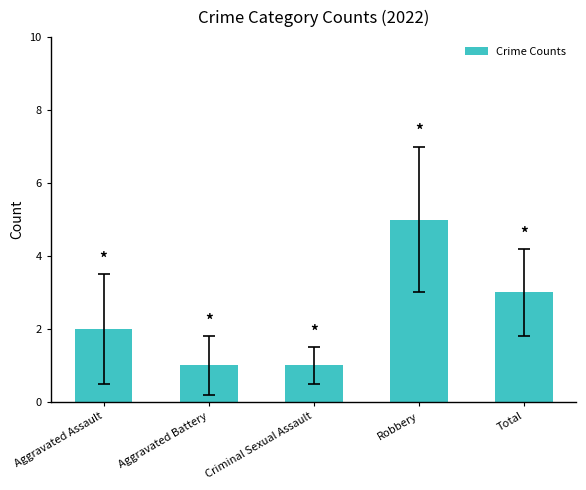

Which has a higher value, Criminal Sexual Assault or Robbery?

Robbery